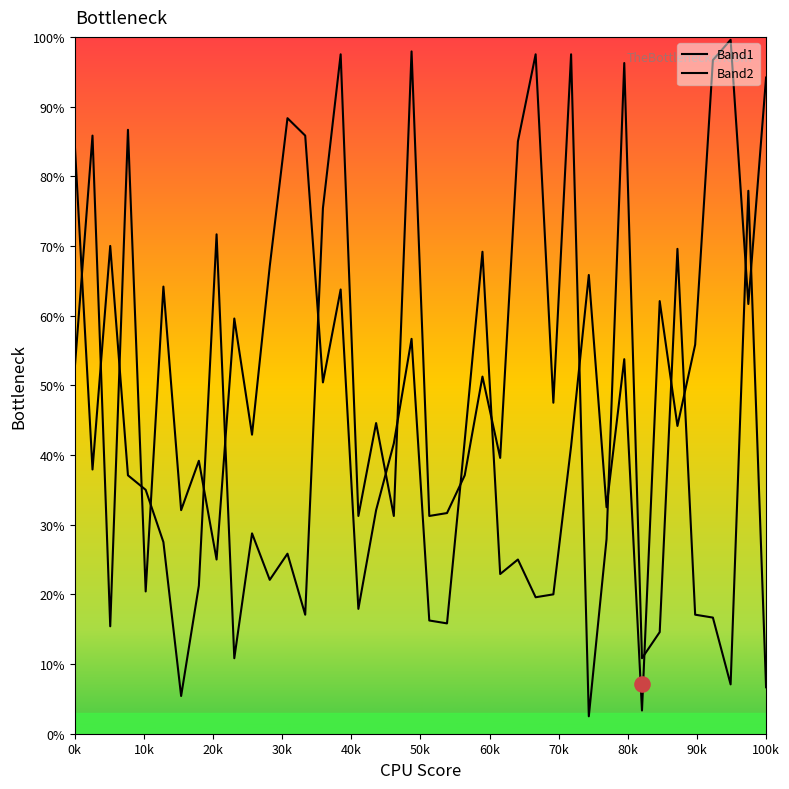

Which series contains the lowest Y value?

Band2